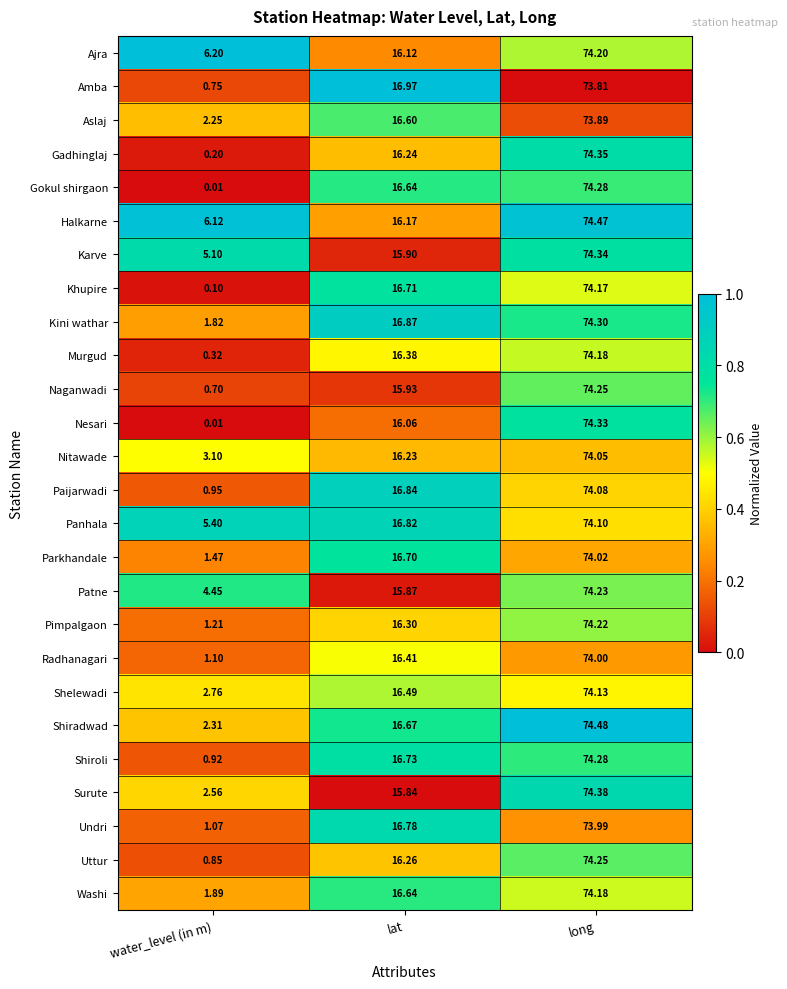

Which series has the largest range (max minus min)?

Nesari